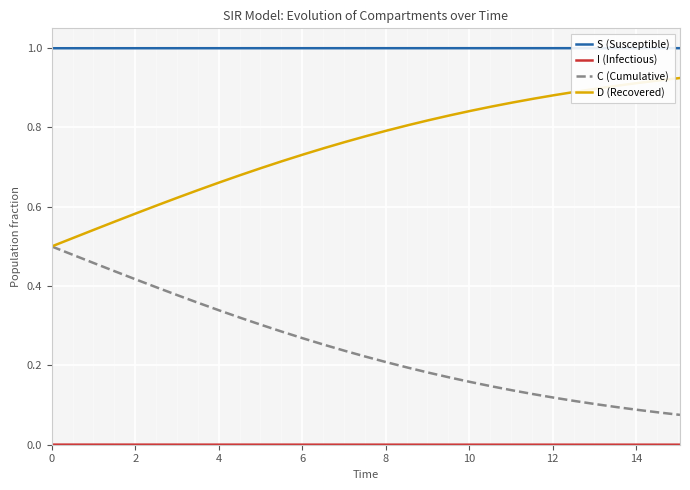

Which series has the largest total across all categories?

S (Susceptible)